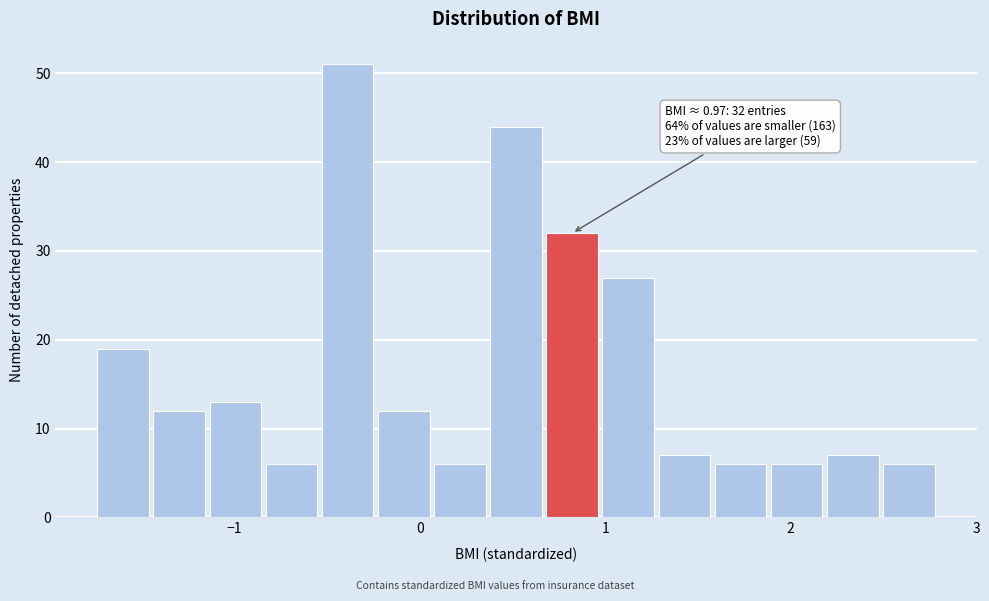

Around what value on the x-axis is the tallest bar? Give the approximate position of its centre, as read against the axis.

-0.4